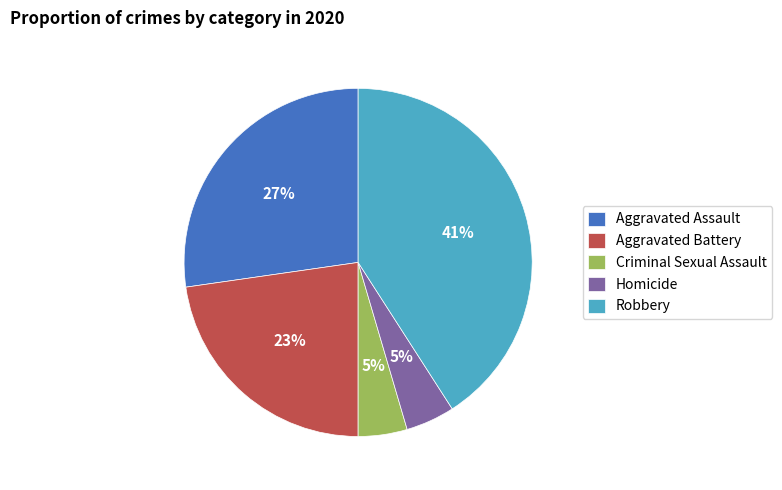

The Robbery slice represents 41% of the pie. True or false?

True